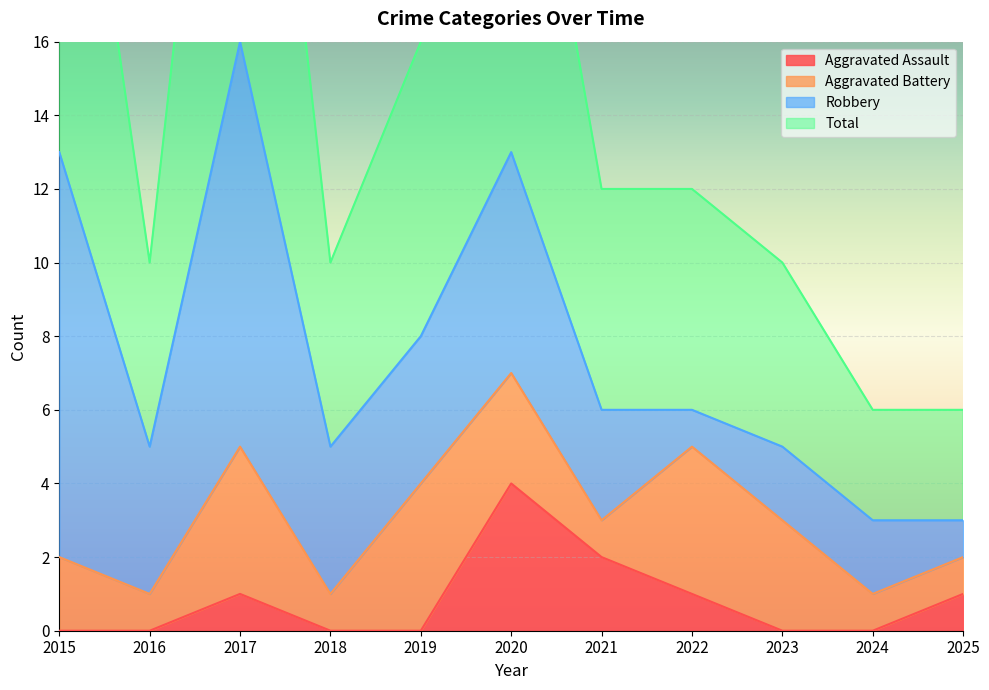

What is the maximum value shown in the chart?

32